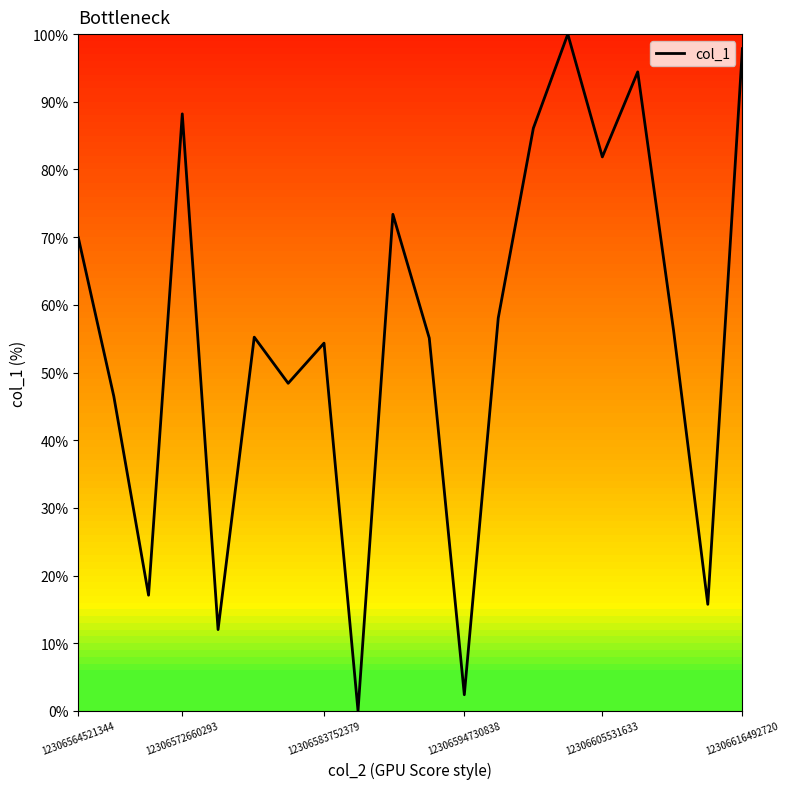

What is the greatest value displayed?

100.0